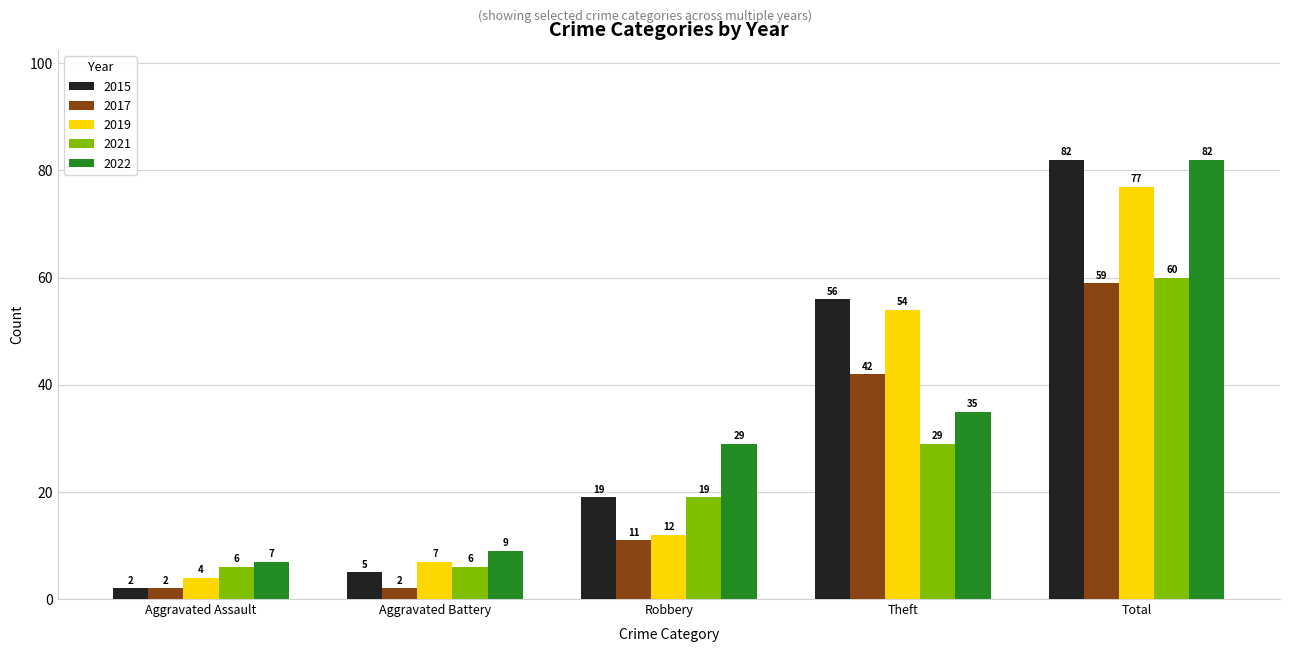

What is the sum of the 2022 values at Robbery and Aggravated Assault?

36